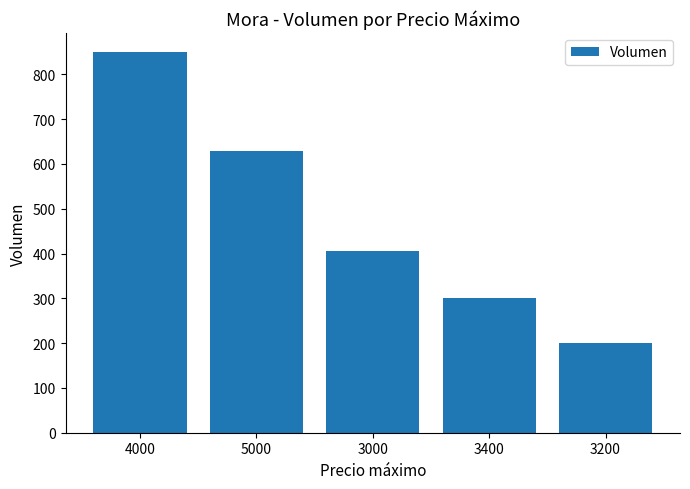

Which label corresponds to the smallest value in the chart?

3200